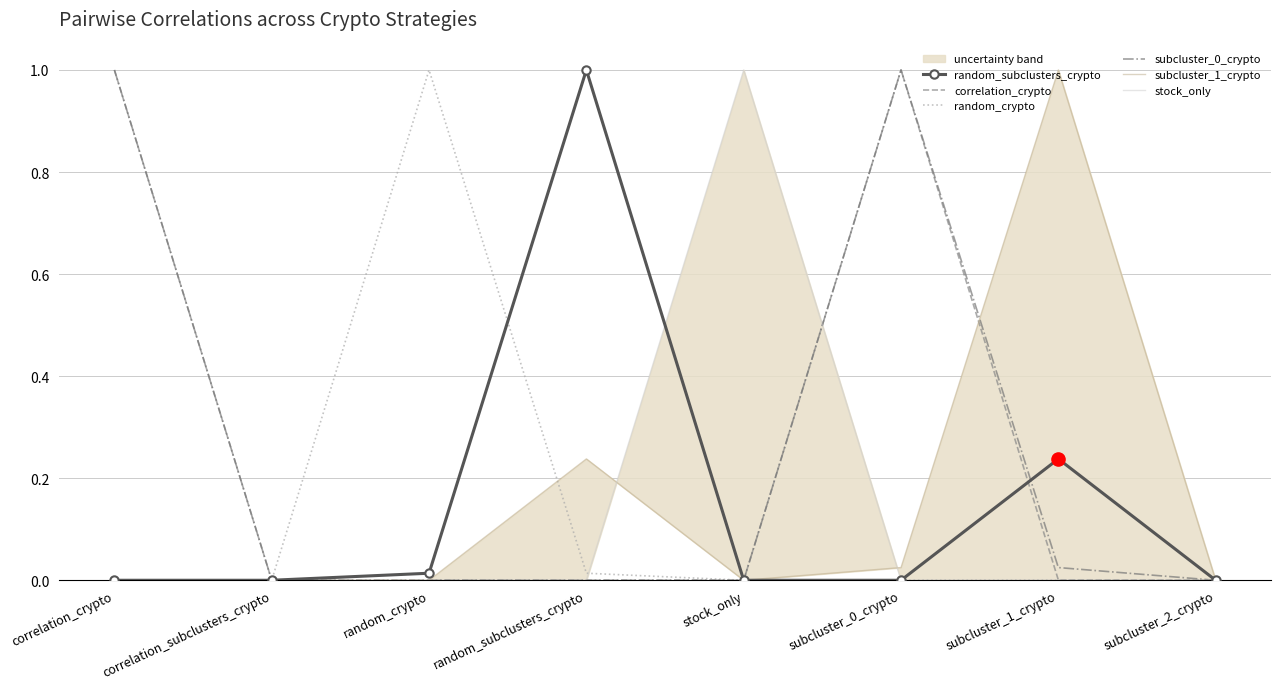

What are all the series names shown in the legend?

random_subclusters_crypto, correlation_crypto, random_crypto, subcluster_0_crypto, subcluster_1_crypto, stock_only